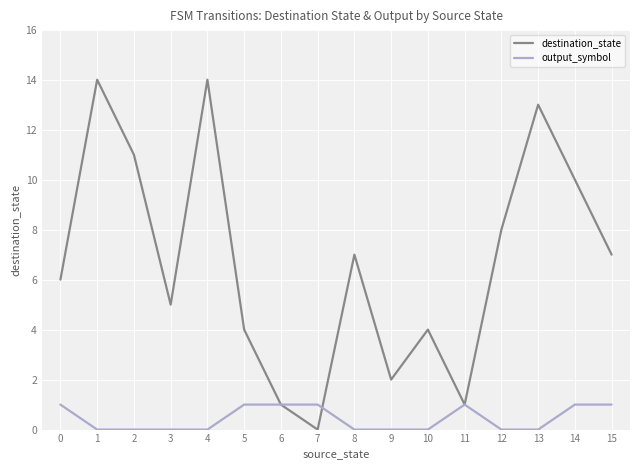

How many output_symbol values are between 0 and 1?

16